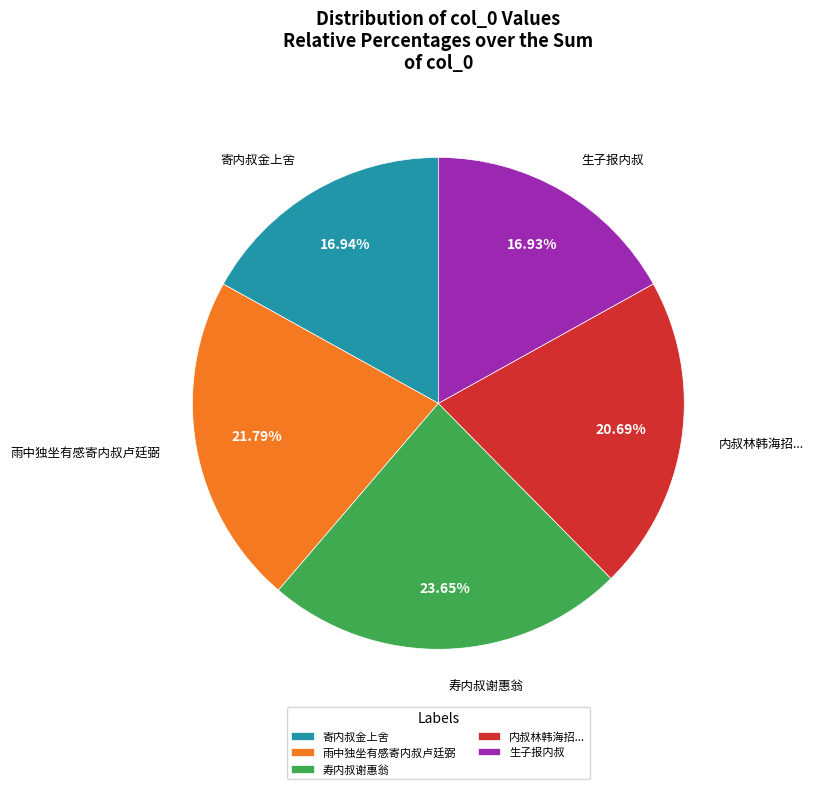

Which category has the biggest portion of the pie?

寿内叔谢惠翁